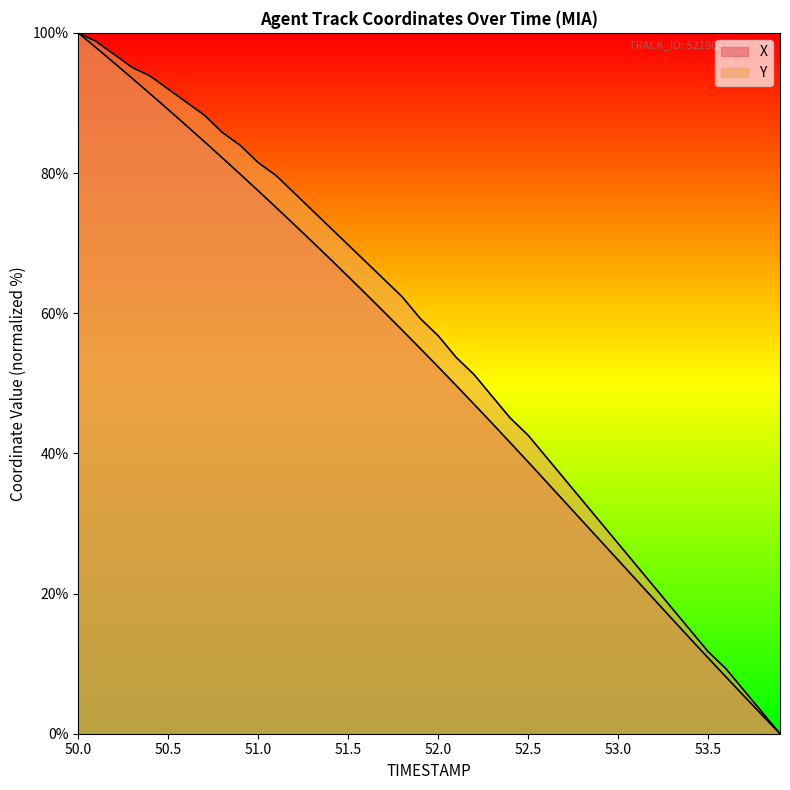

What is the sum of the Y values at 51.7 and 53.0?

92.0